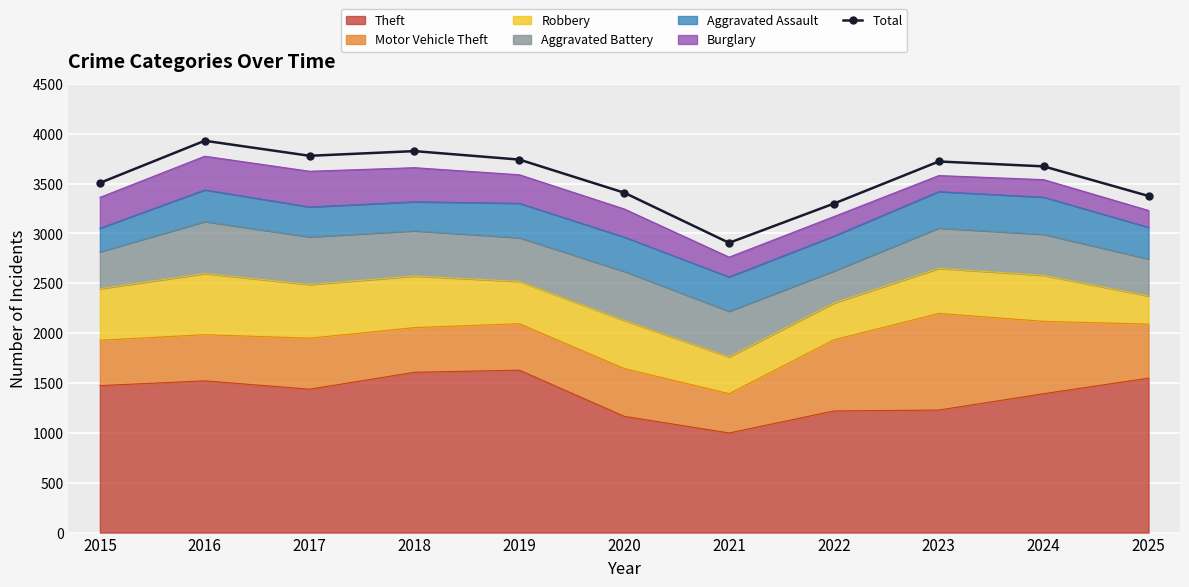

What value does the data have at 2015?

3507